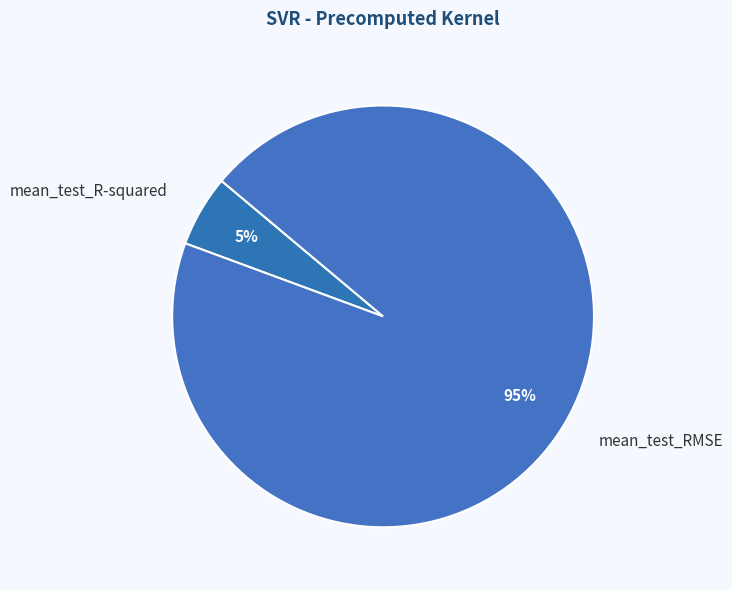

To the nearest percent, what percentage of the pie is mean_test_RMSE?

95%